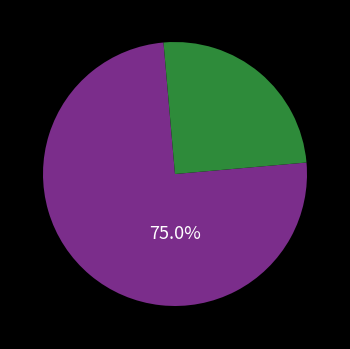

Is there any slice that represents more than half of the pie?

Yes